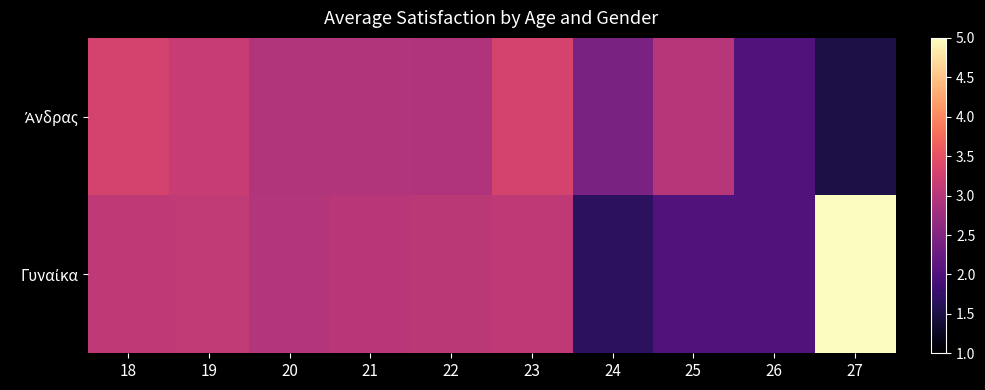

What is the total value across all series at 22?

6.0